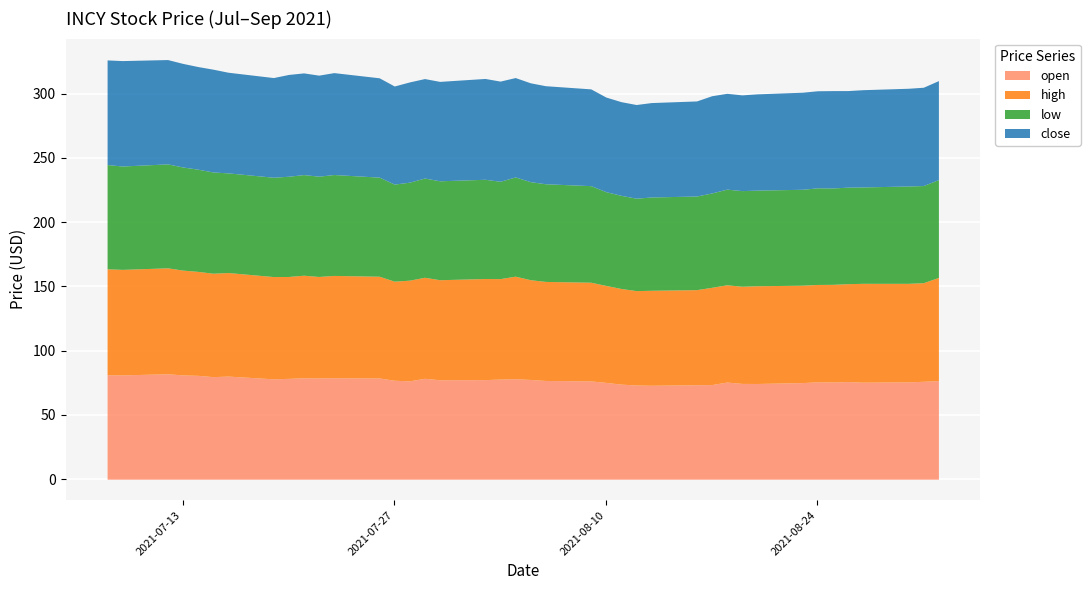

What is the average value of the high series?

77.9